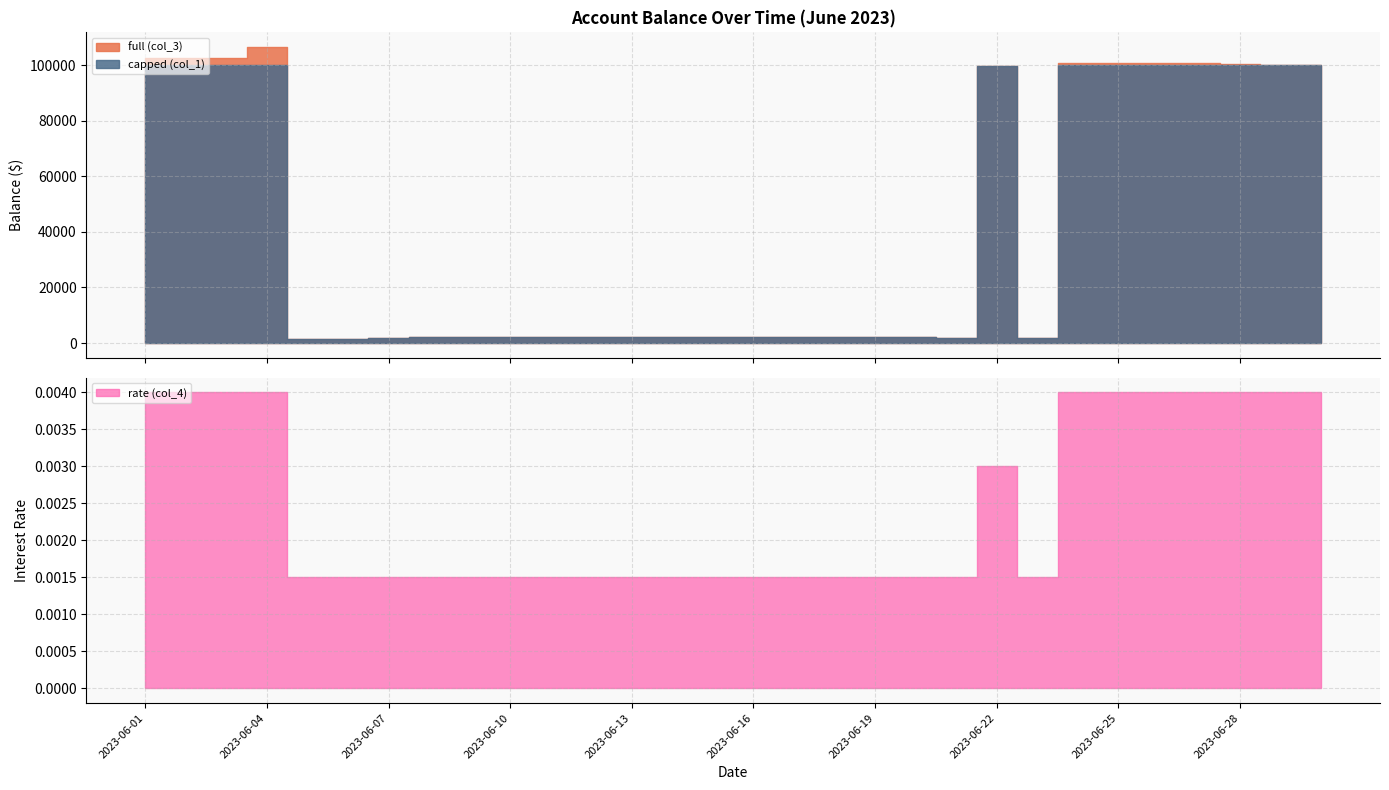

True or false: rate (col_4) and full (col_3) intersect in this chart.

False